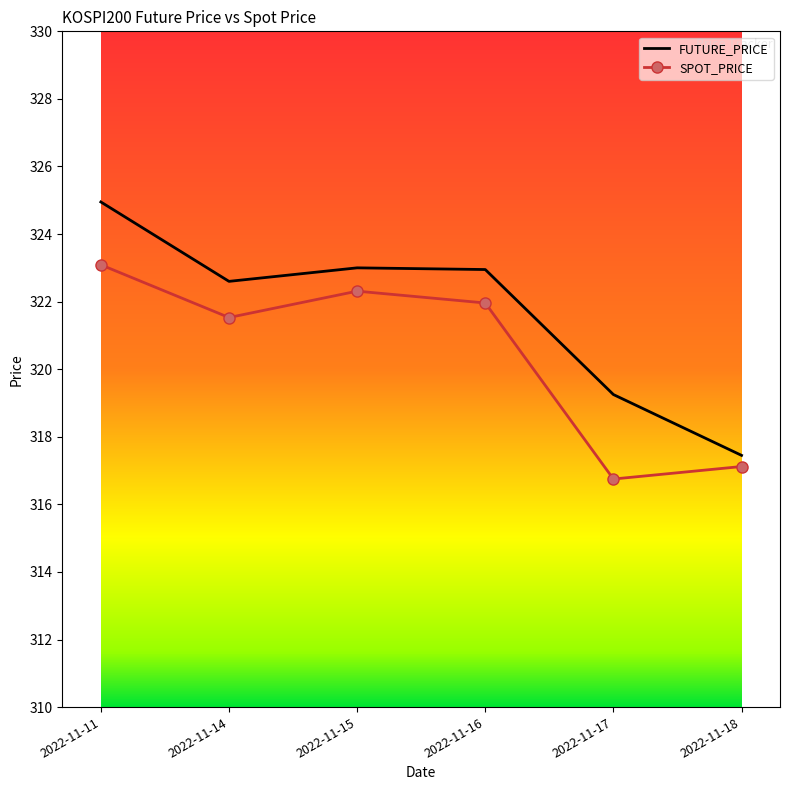

How many interior local peaks does the SPOT_PRICE series have?

1